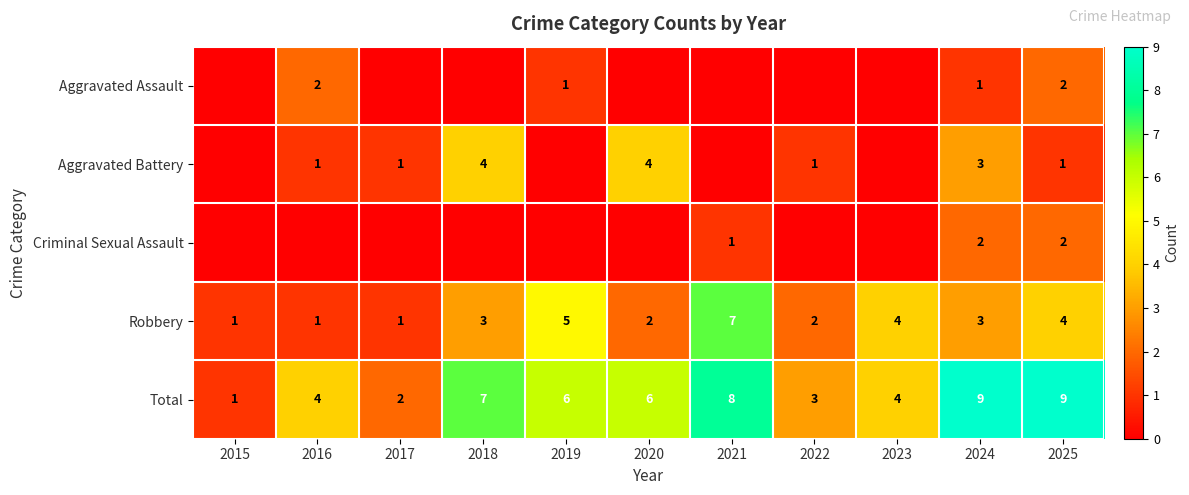

At which label does Total reach its minimum?

2015